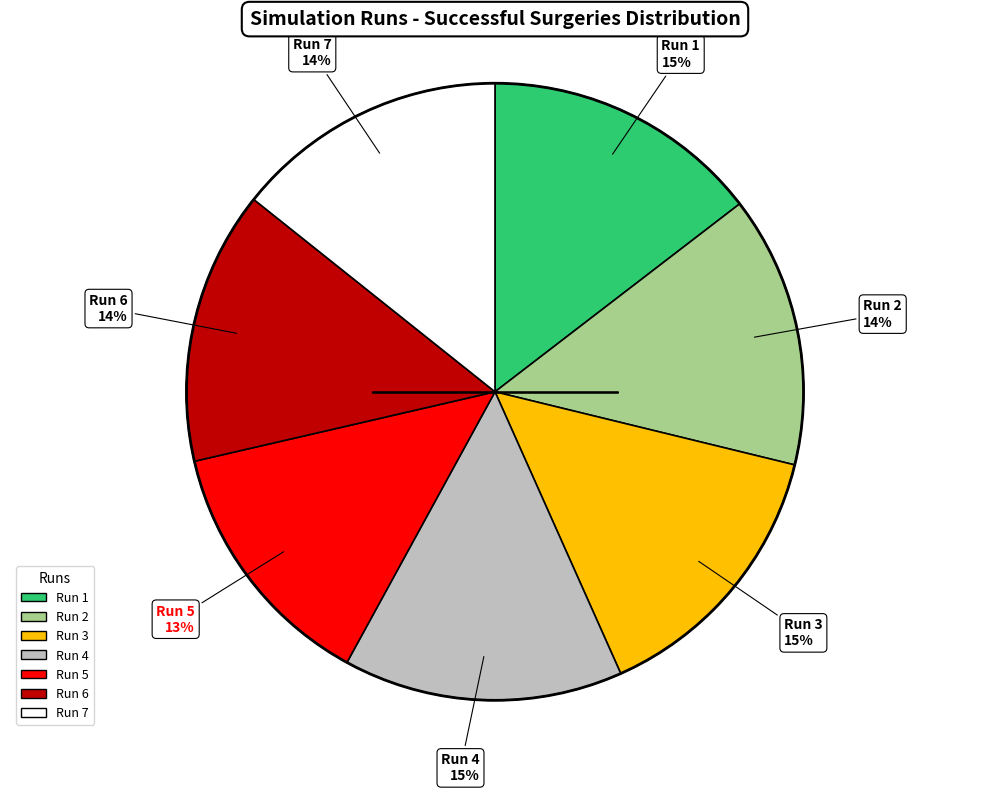

Do Run 5 and Run 6 together represent more than half of the pie?

No